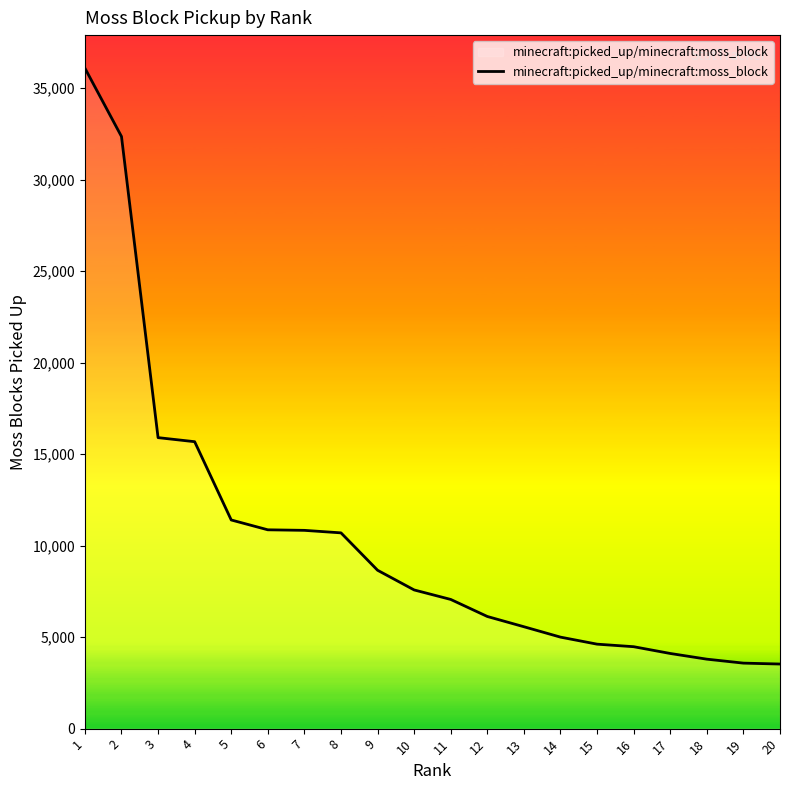

Is this an area chart (filled region under the line)?

No